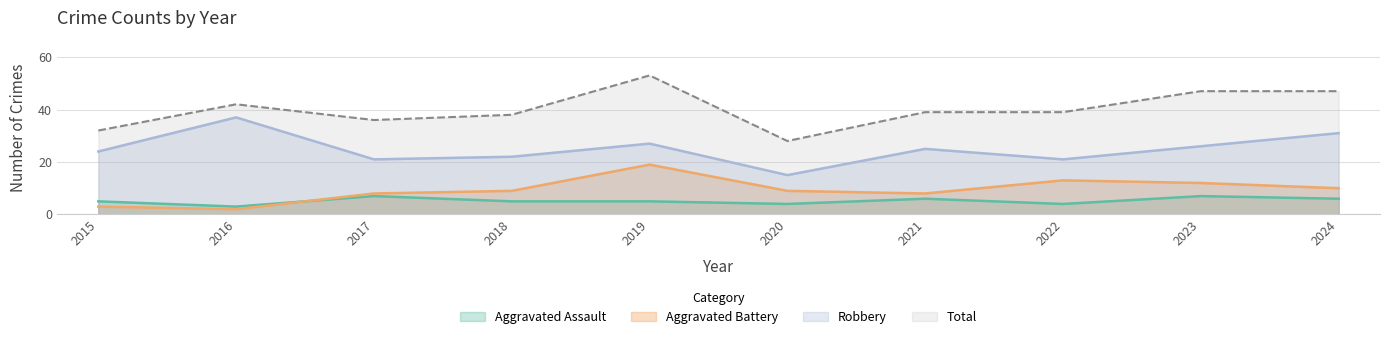

True or false: Robbery and Aggravated Battery intersect in this chart.

False